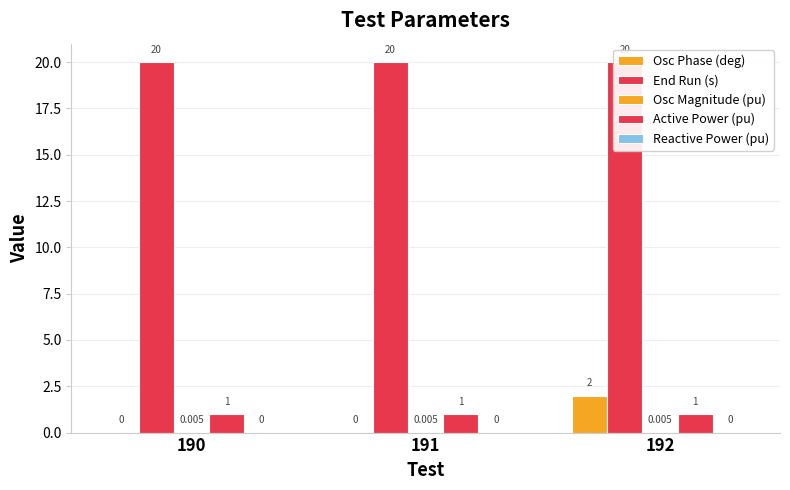

At how many categories does at least one series exceed 13?

3